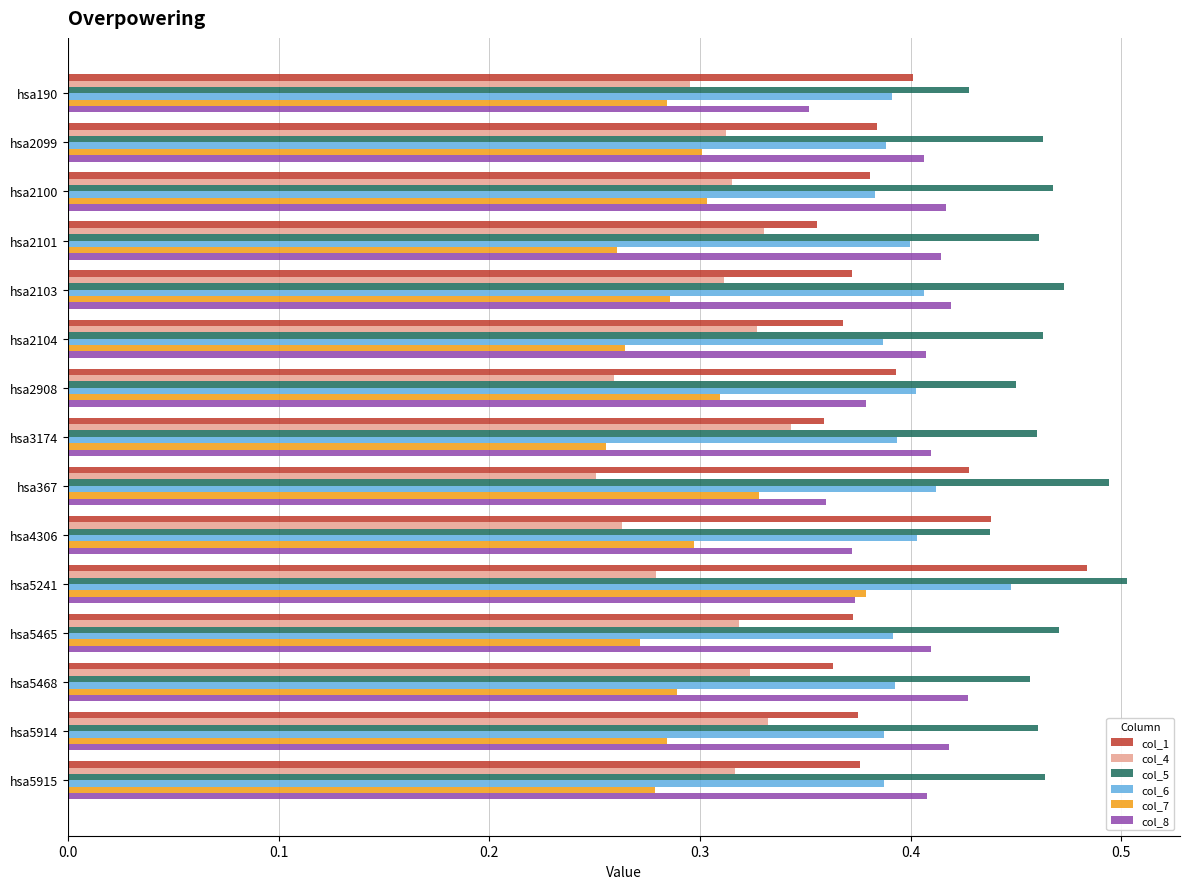

What is the sum of all col_4 values?

4.6